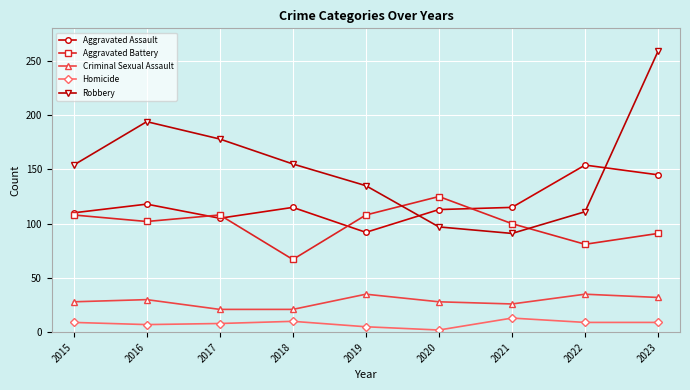

What is the value of the Aggravated Assault point at the 7th from the left?

115